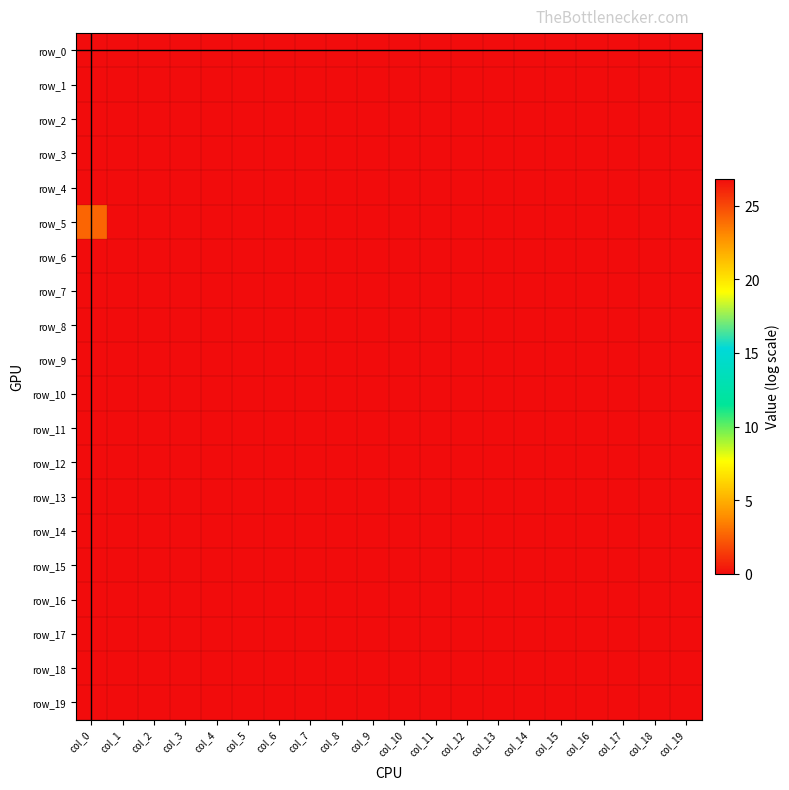

At col_15, list the series in order from largest to smallest.

row_0, row_1, row_2, row_3, row_4, row_5, row_6, row_7, row_8, row_9, row_10, row_11, row_12, row_13, row_14, row_15, row_16, row_17, row_18, row_19